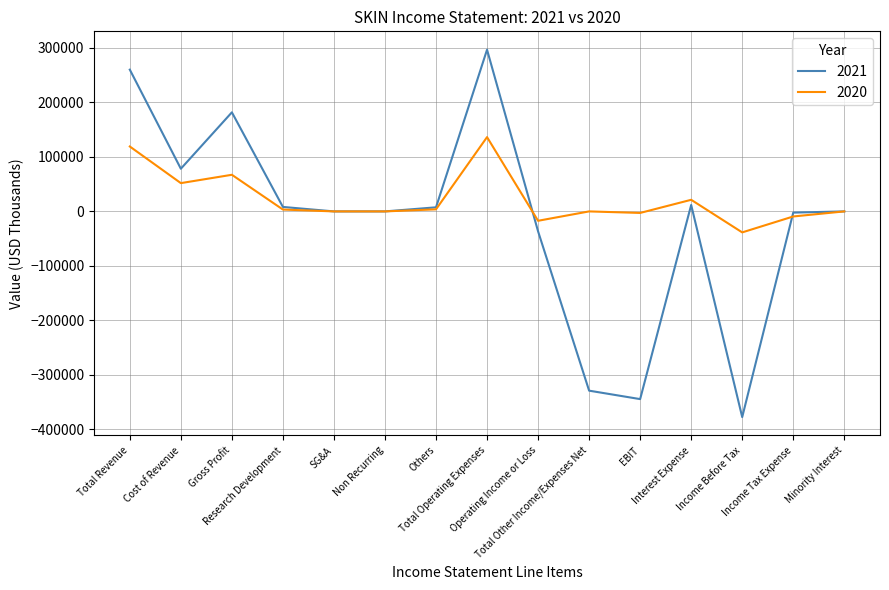

Which series has the largest range (max minus min)?

2021